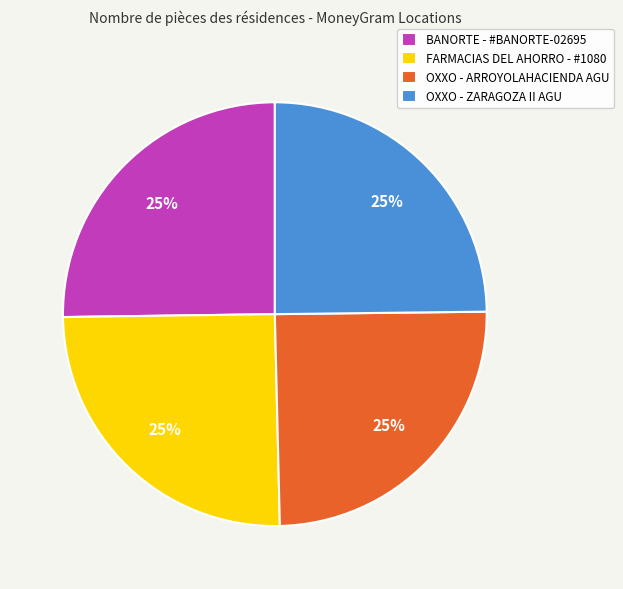

Count the number of slices in the pie.

4